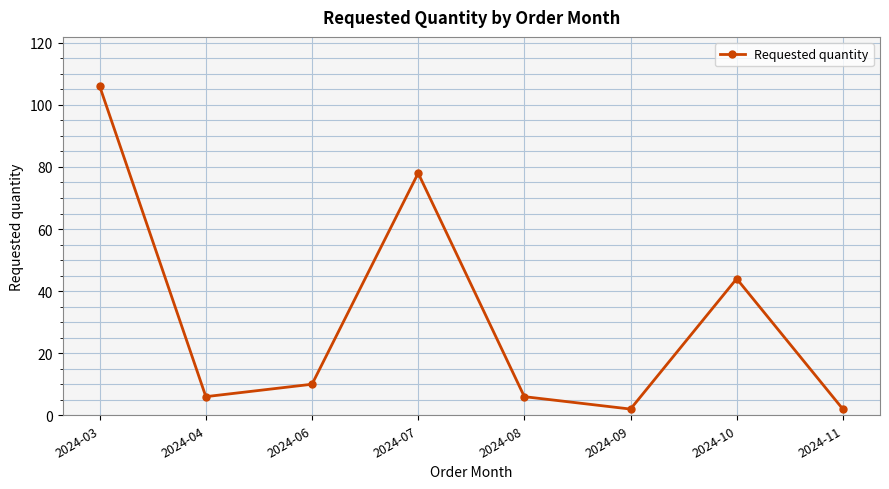

Where is the data nearest to the value 54?

2024-10